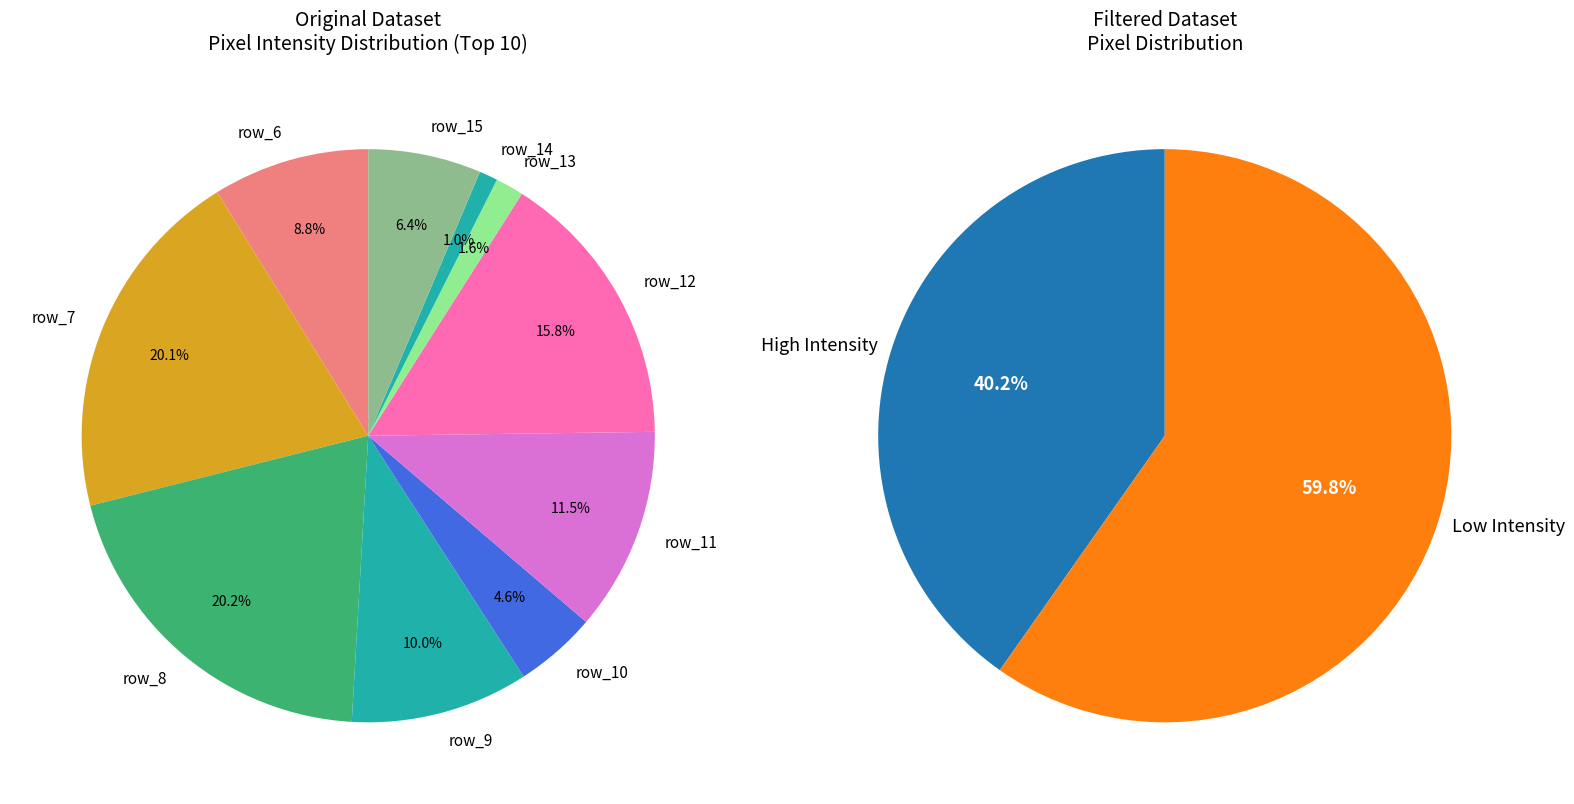

How many segments does this pie chart have?

10